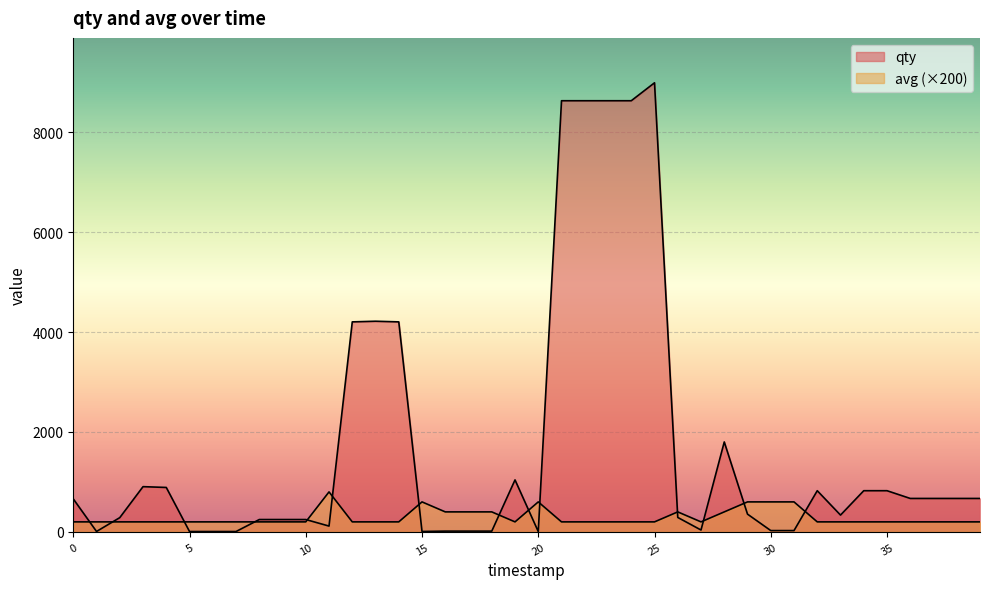

What is the difference between the highest and lowest values at 28?

1400